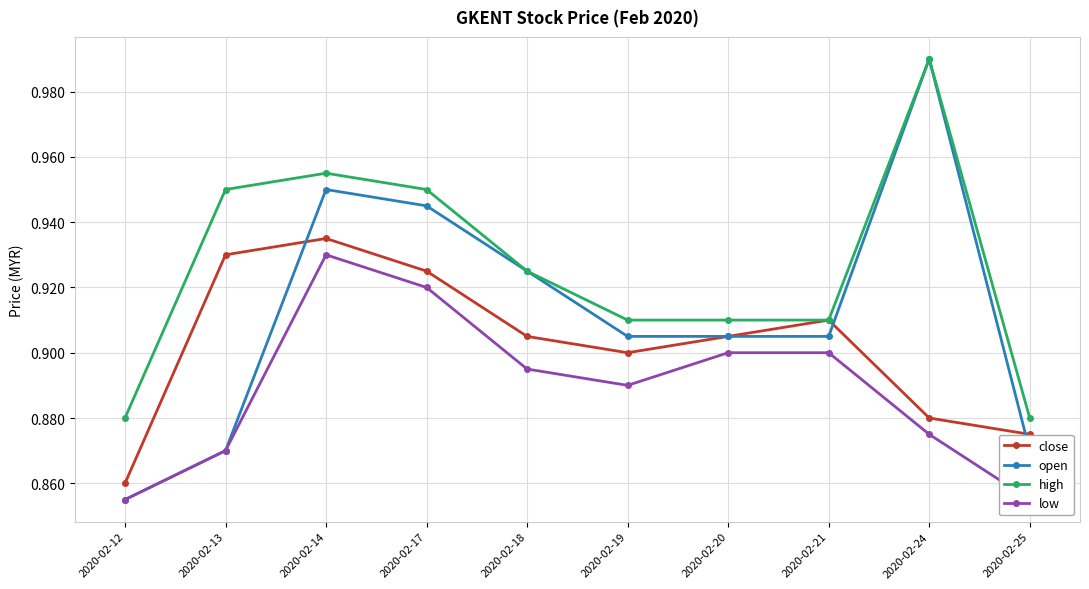

What are all the series names shown in the legend?

close, open, high, low